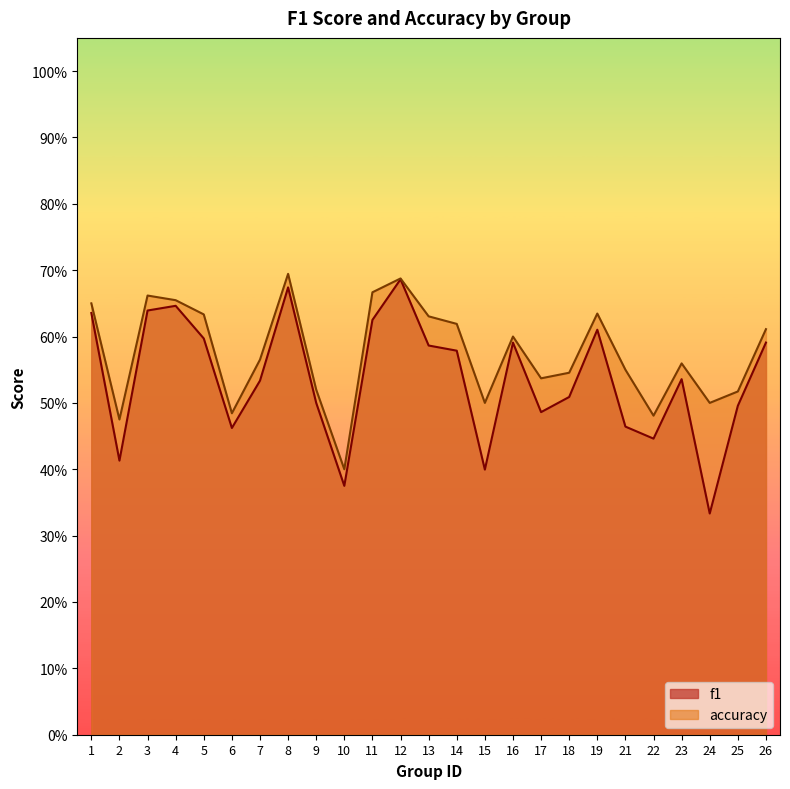

Which series changed the most between 3 and 10?

f1